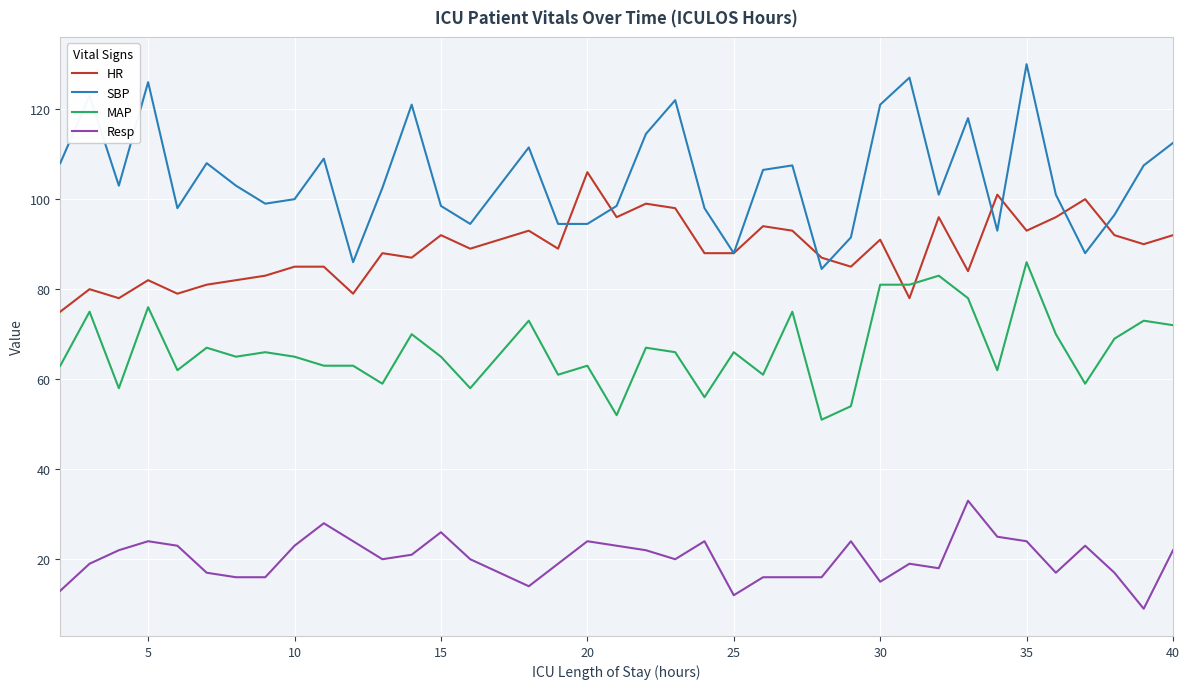

List the series in order of their peak value, lowest first.

Resp, MAP, HR, SBP